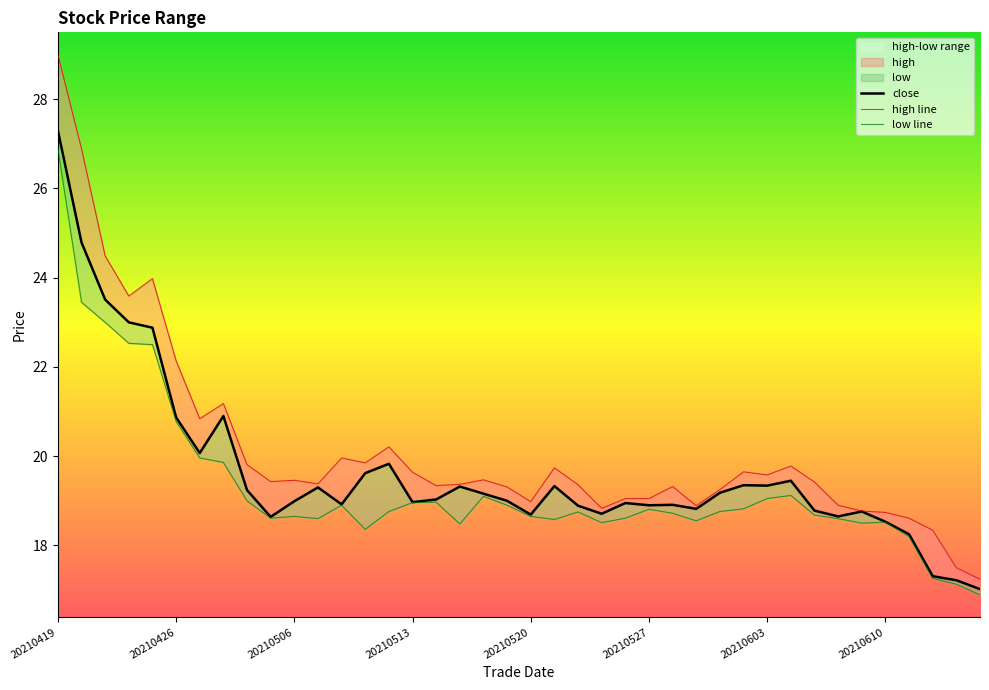

True or false: close has a value of 17.3 at 20210615.

True